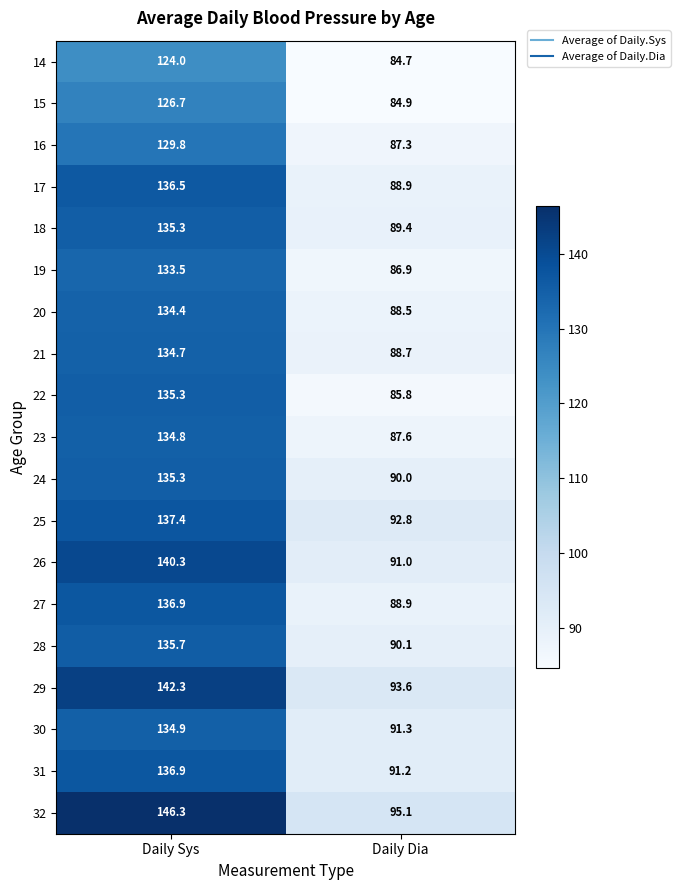

Which series changed the most between Daily Sys and Daily Dia?

32